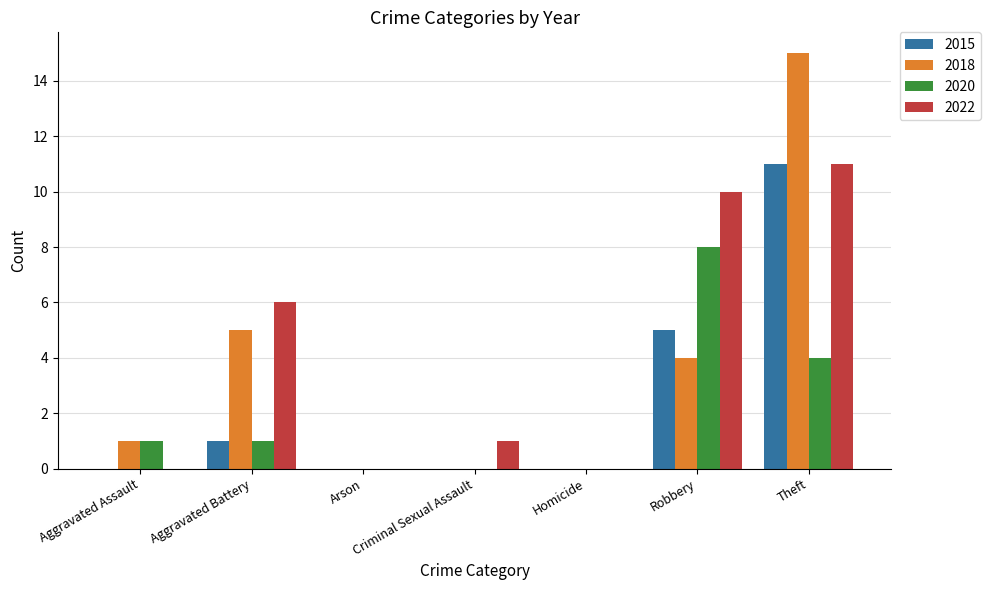

What is the sum of the 2018 values at Aggravated Battery and Arson?

5